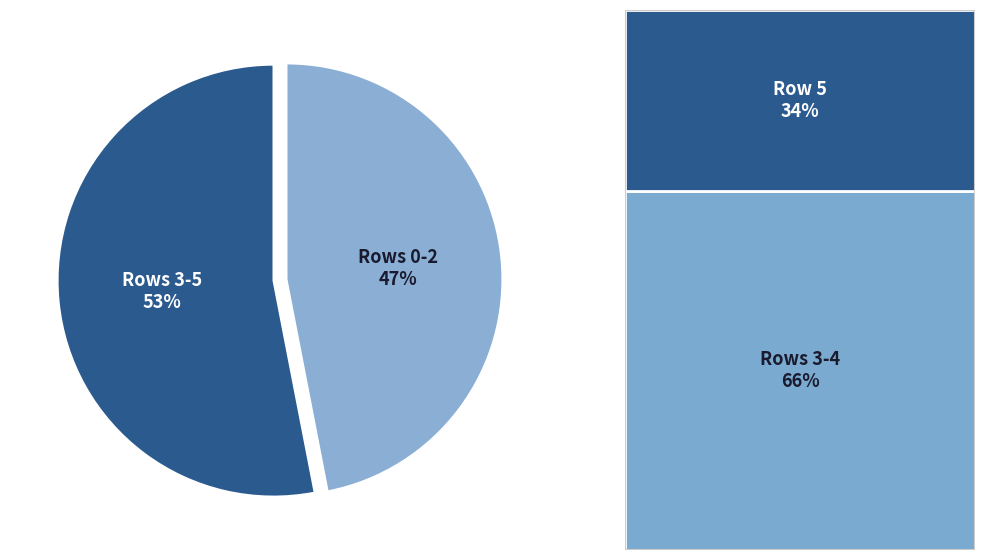

Approximately how many times larger is the value at Rows 3-5 compared to Rows 0-2?

1.1